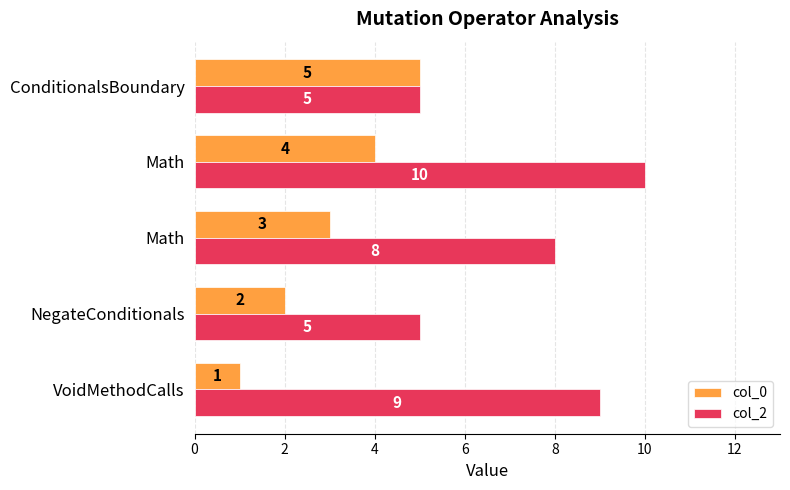

What are all the series names shown in the legend?

col_0, col_2